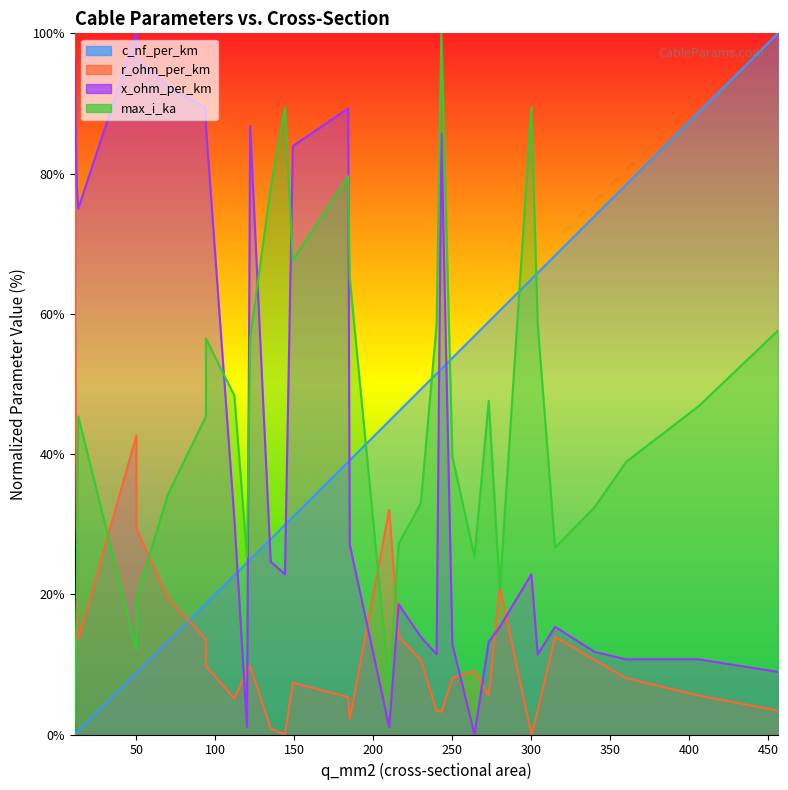

How many intersections are there between max_i_ka and r_ohm_per_km?

7